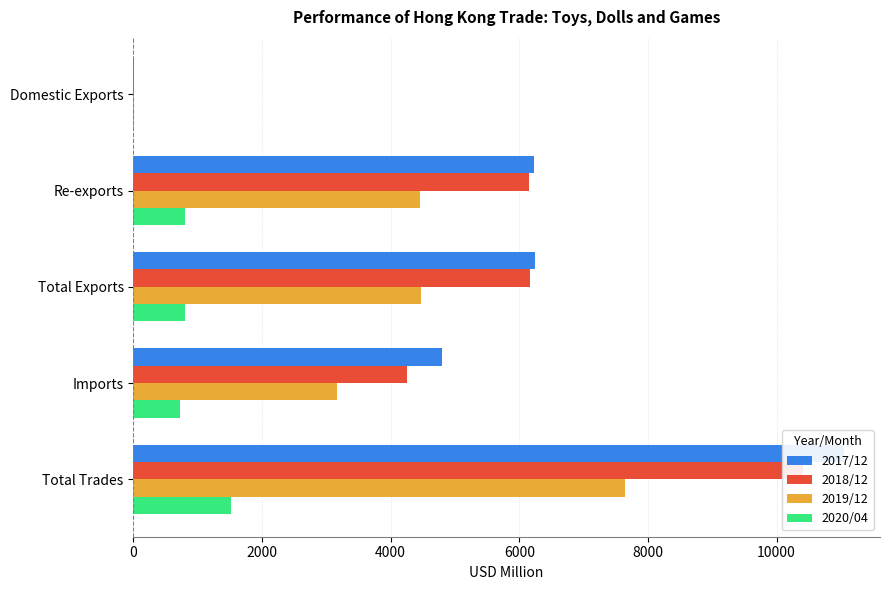

Which series has the largest total across all categories?

2017/12